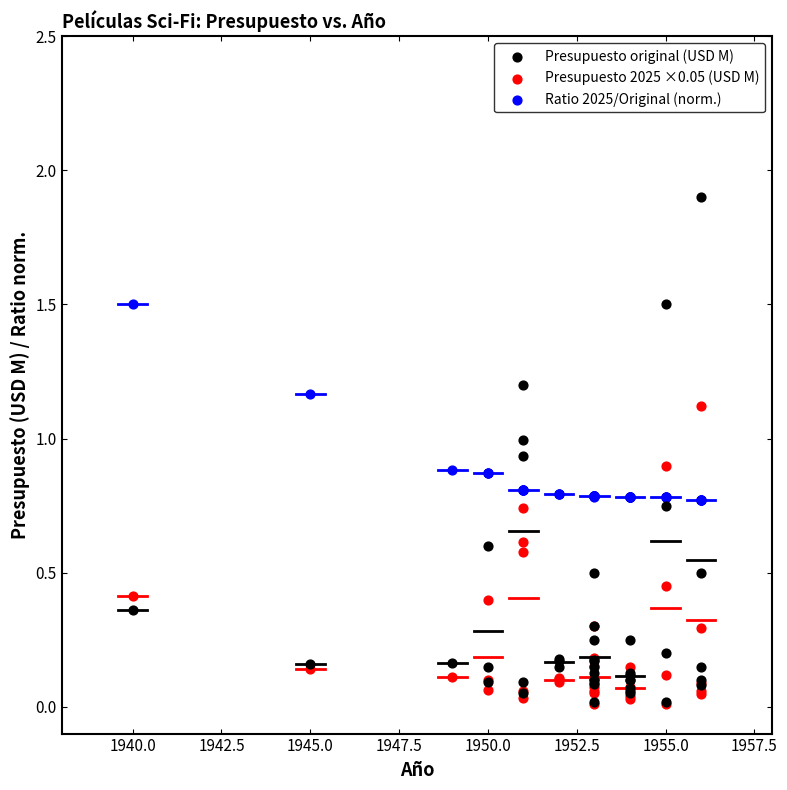

What are all the series names shown in the legend?

Presupuesto original (USD M), Presupuesto 2025 ×0.05 (USD M), Ratio 2025/Original (norm.)